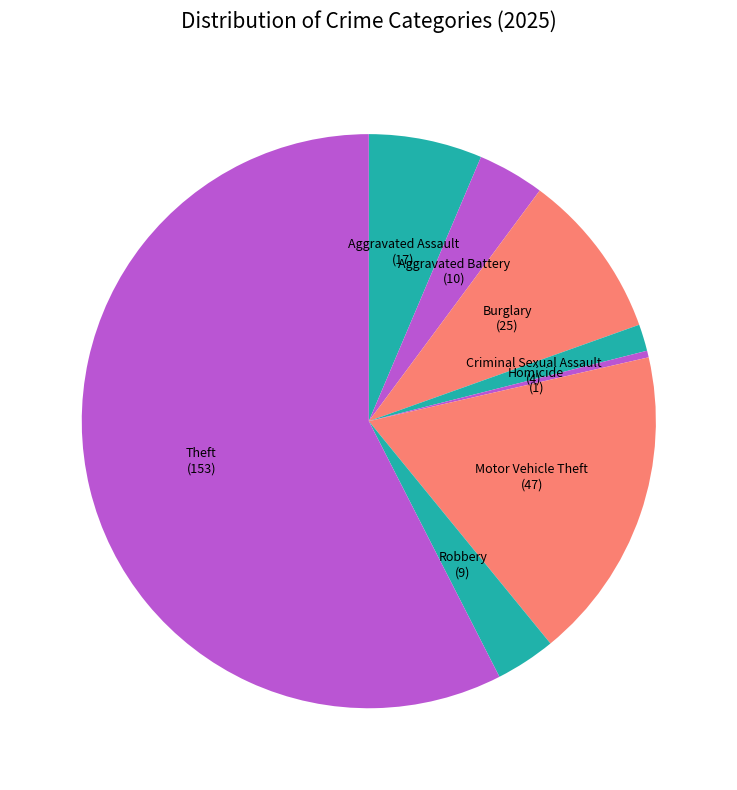

How many segments does this pie chart have?

8